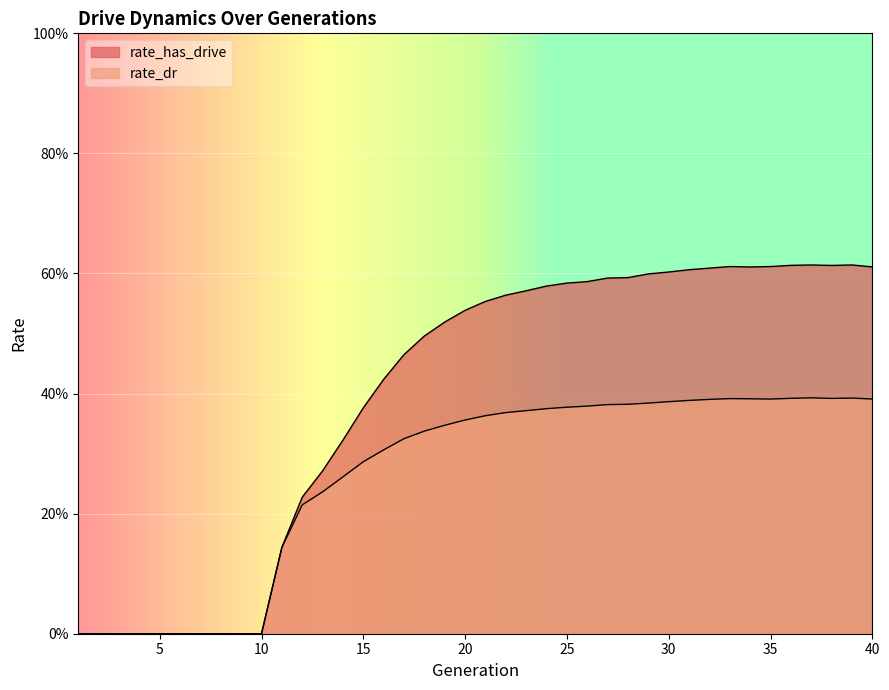

What is the value of the rate_dr point at the 37th from the left?

0.4